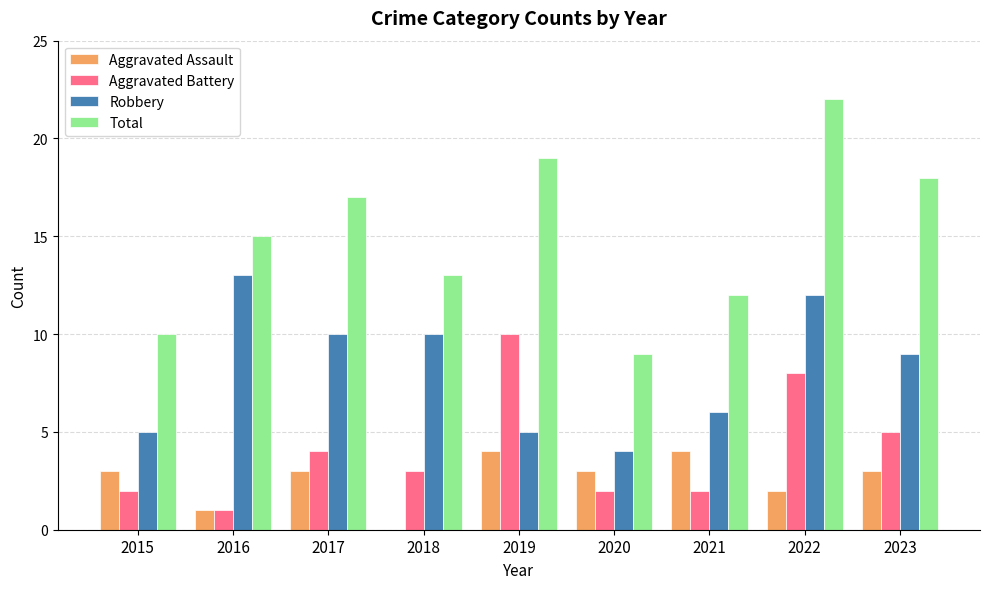

Reading left to right, transcribe all the data shown in this chart.

Aggravated Assault: 2015=3	2016=1	2017=3	2018=0	2019=4	2020=3	2021=4	2022=2	2023=3
Aggravated Battery: 2015=2	2016=1	2017=4	2018=3	2019=10	2020=2	2021=2	2022=8	2023=5
Robbery: 2015=5	2016=13	2017=10	2018=10	2019=5	2020=4	2021=6	2022=12	2023=9
Total: 2015=10	2016=15	2017=17	2018=13	2019=19	2020=9	2021=12	2022=22	2023=18